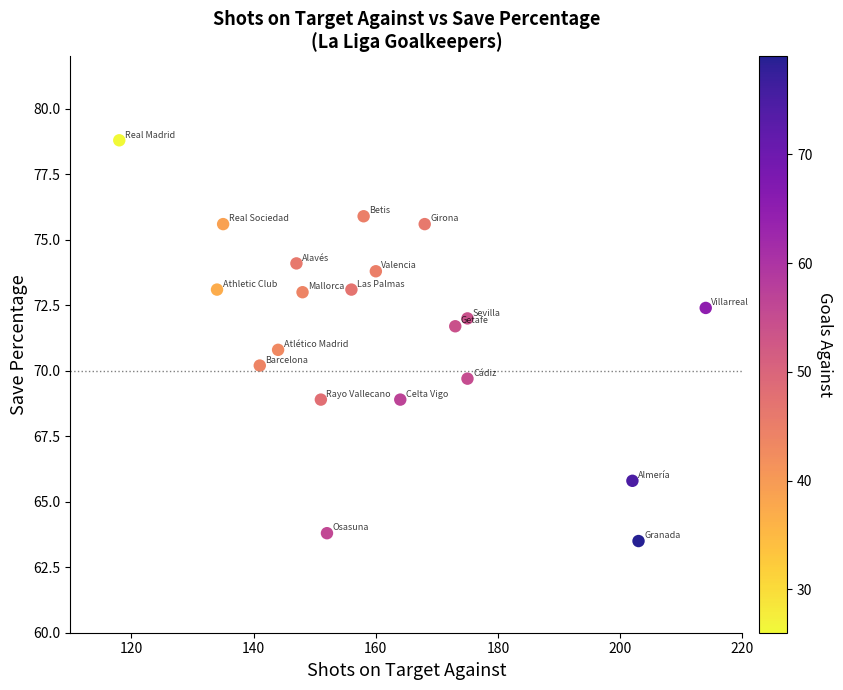

What is the range of X values (max minus min)?

96.0